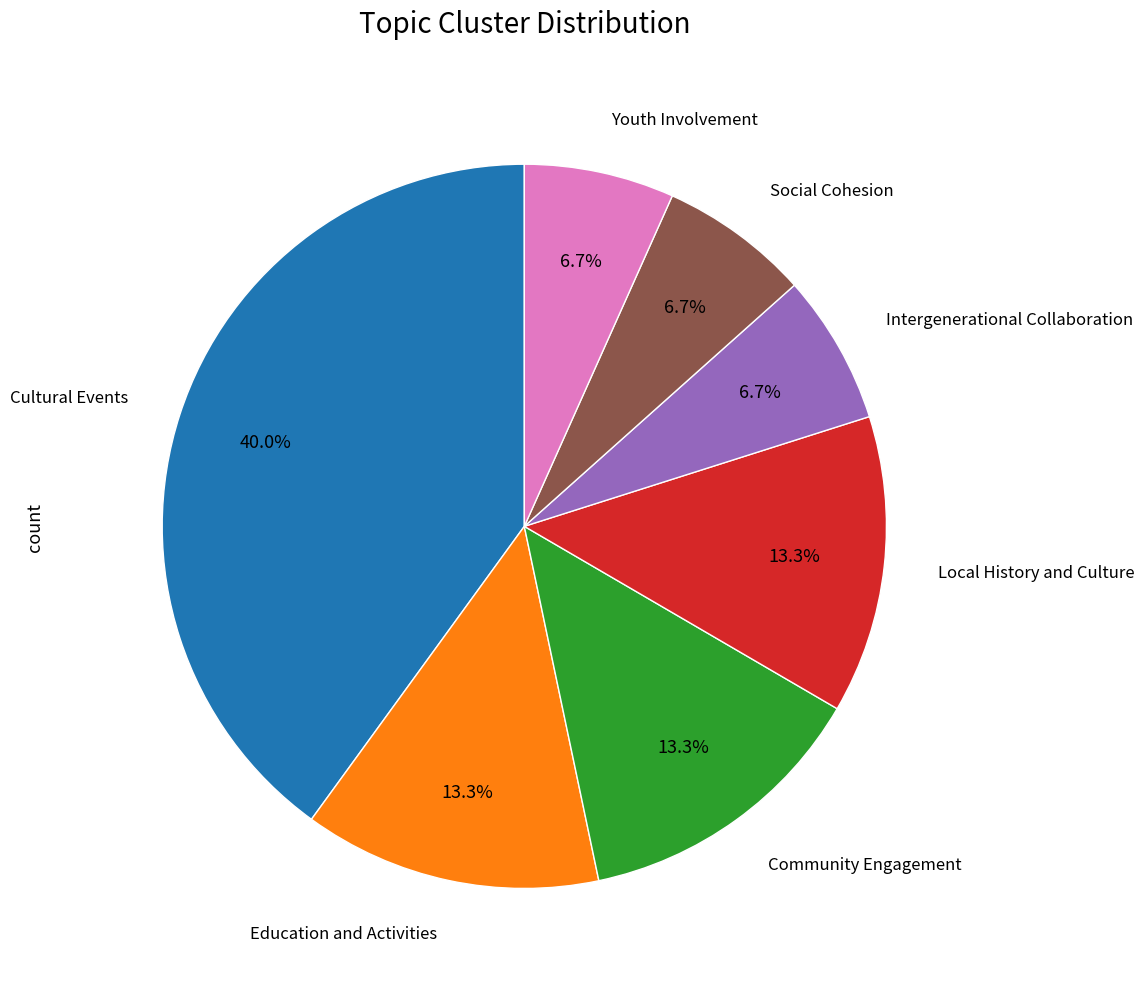

Count the number of slices in the pie.

7